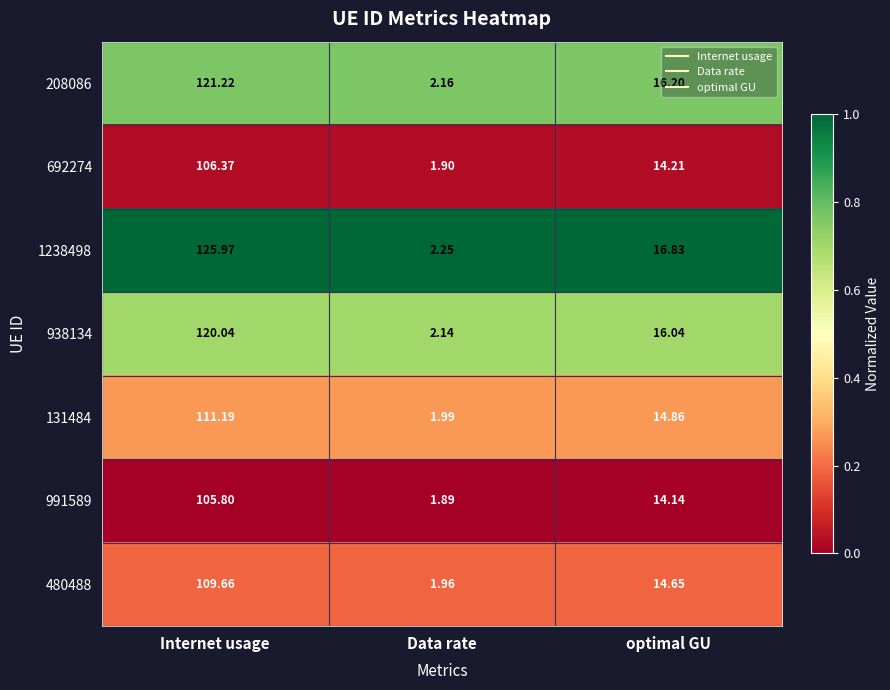

Which series changed the most between Internet usage and Data rate?

1238498